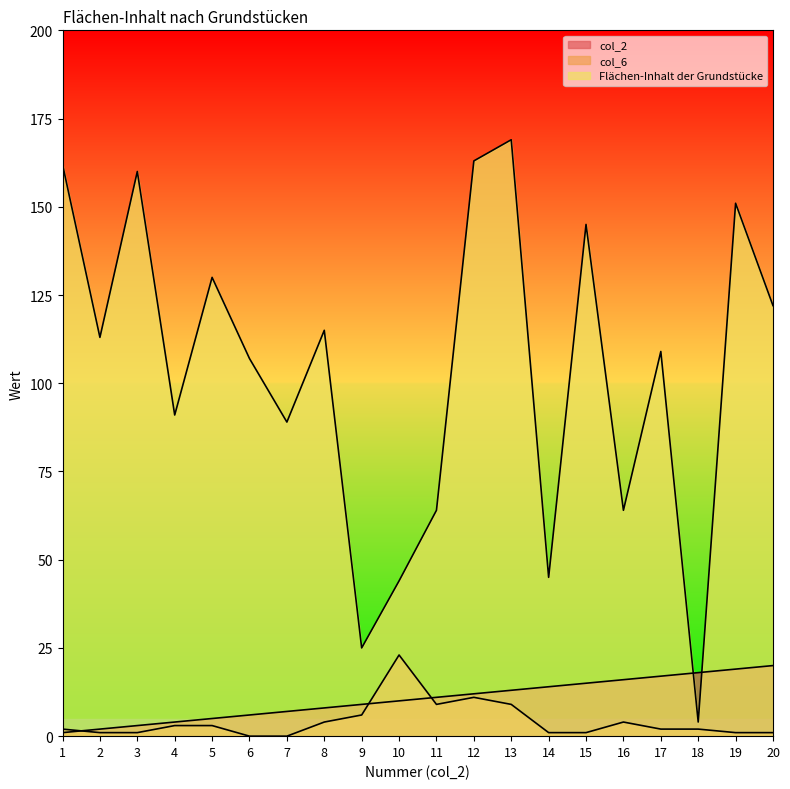

Reading right to left, transcribe all the data shown in this chart.

col_2: 20=20	19=19	18=18	17=17	16=16	15=15	14=14	13=13	12=12	11=11	10=10	9=9	8=8	7=7	6=6	5=5	4=4	3=3	2=2	1=1
col_6: 20=1	19=1	18=2	17=2	16=4	15=1	14=1	13=9	12=11	11=9	10=23	9=6	8=4	7=0	6=0	5=3	4=3	3=1	2=1	1=2
Flächen-Inhalt der Grundstücke: 20=122	19=151	18=4	17=109	16=64	15=145	14=45	13=169	12=163	11=64	10=44	9=25	8=115	7=89	6=107	5=130	4=91	3=160	2=113	1=162